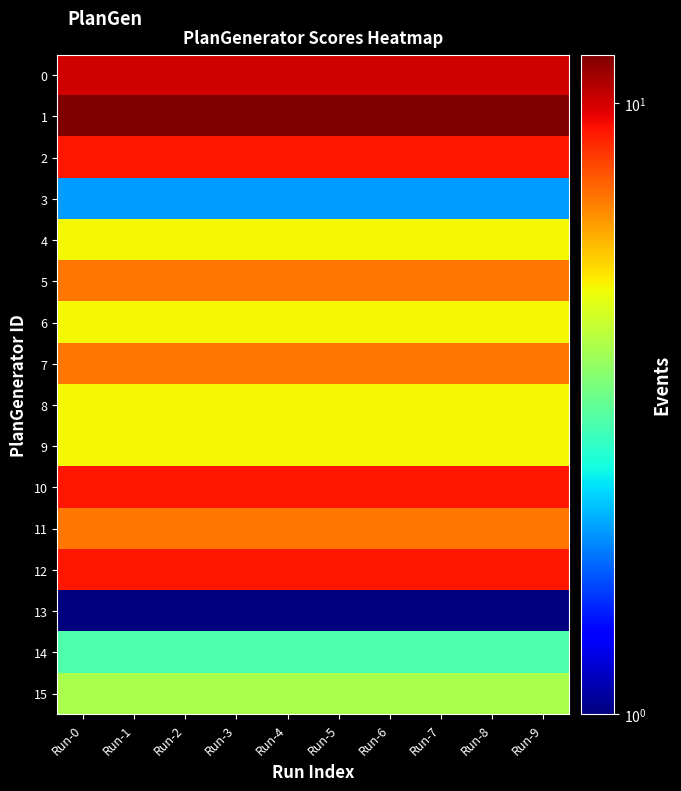

Which has a higher value, Run-3 or Run-6?

Run-3